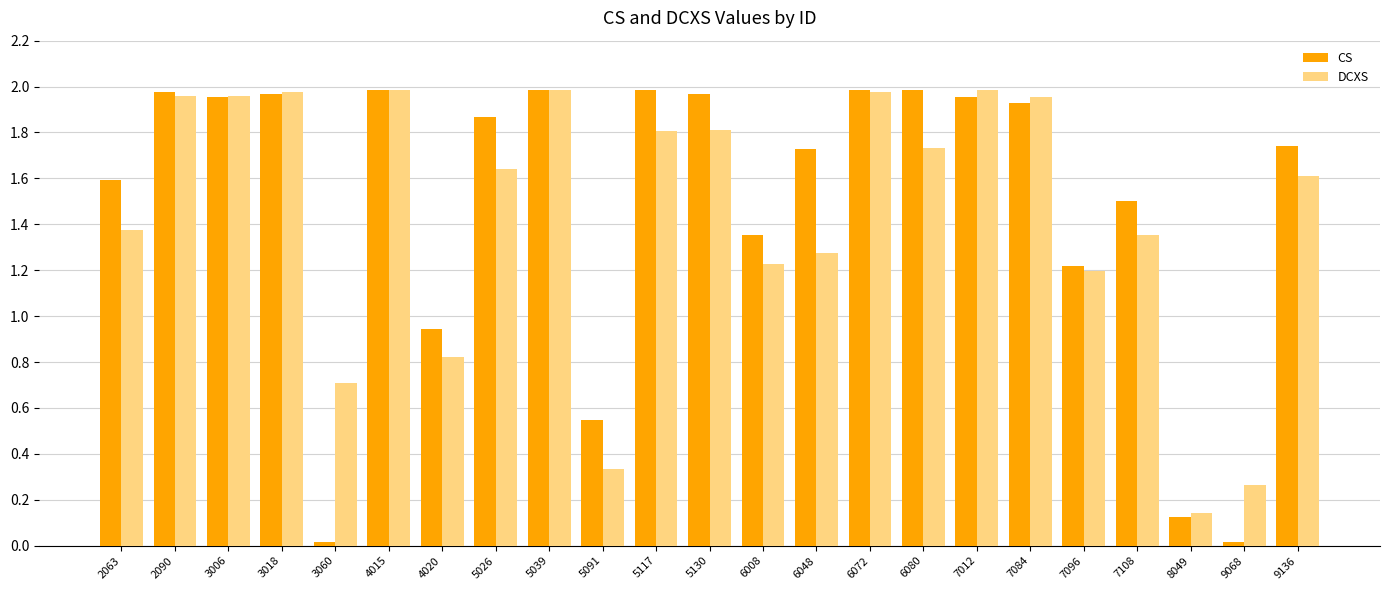

Is the value of CS at 2063 greater than the value of DCXS at 4020?

Yes